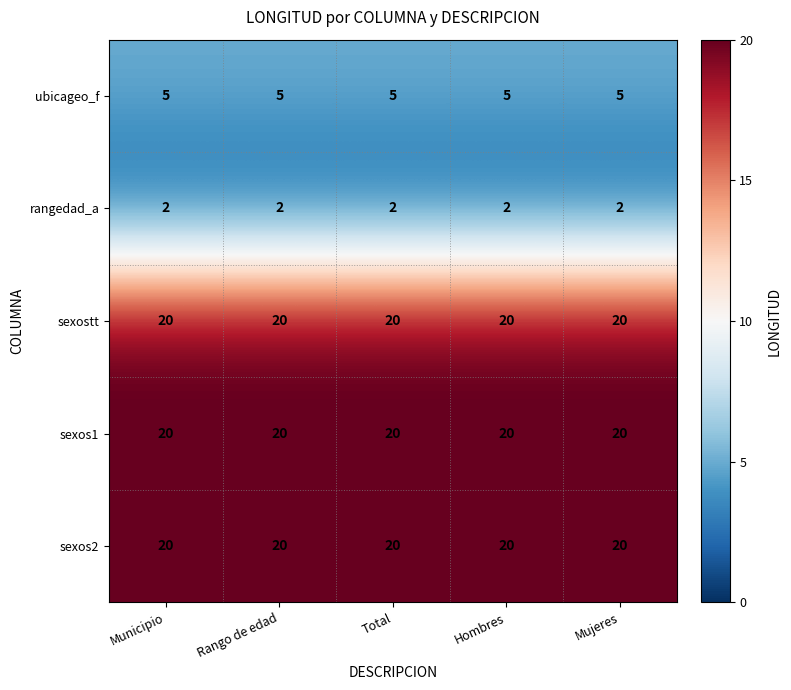

True or false: rangedad_a has a value of 2 at Municipio.

True